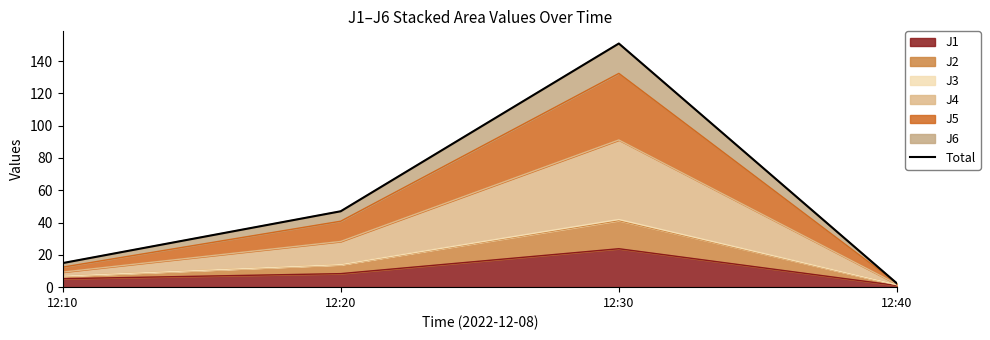

What is the value of the 4th point from the left?

2.3